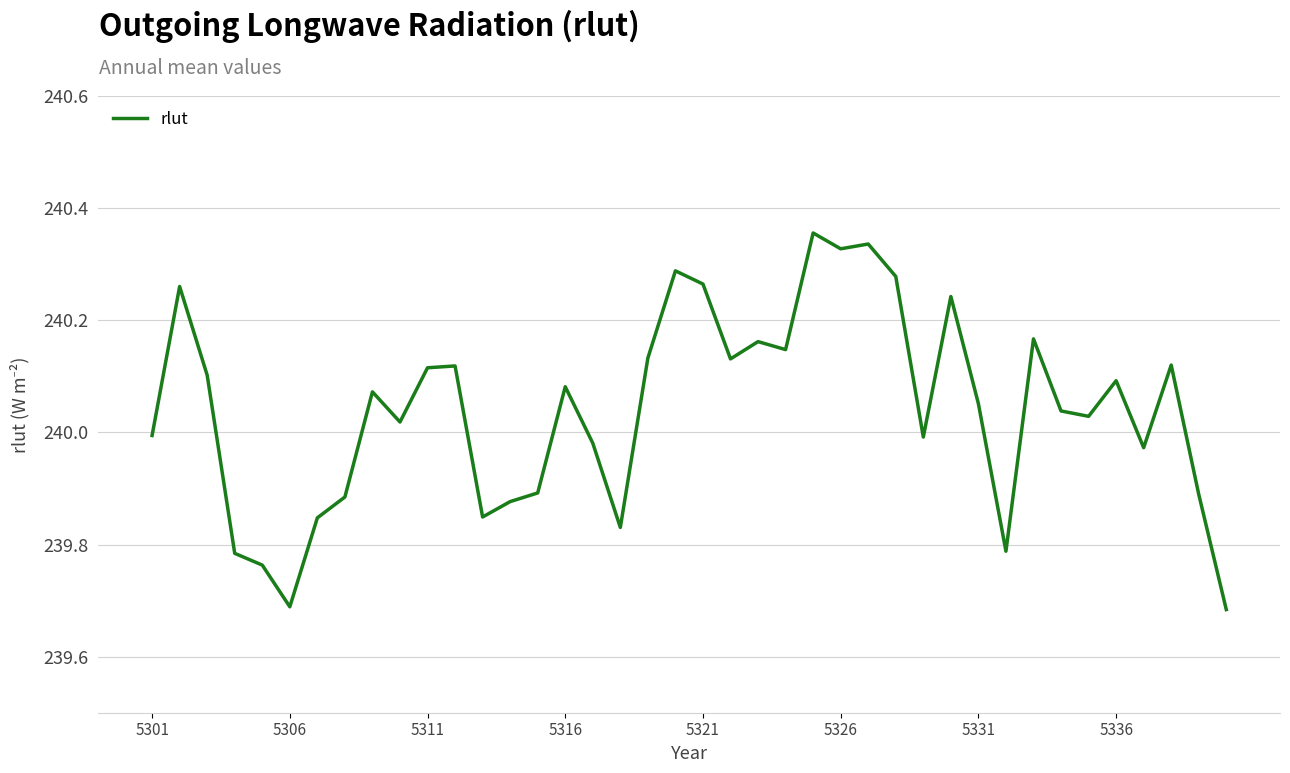

Where is the data nearest to the value 240?

5301